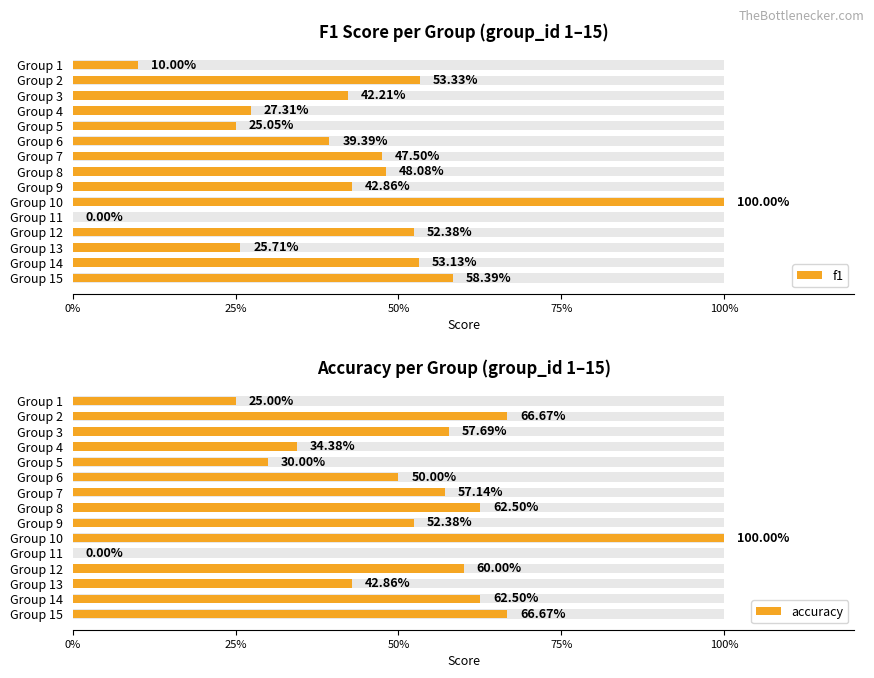

What position from the left is 0%?

1